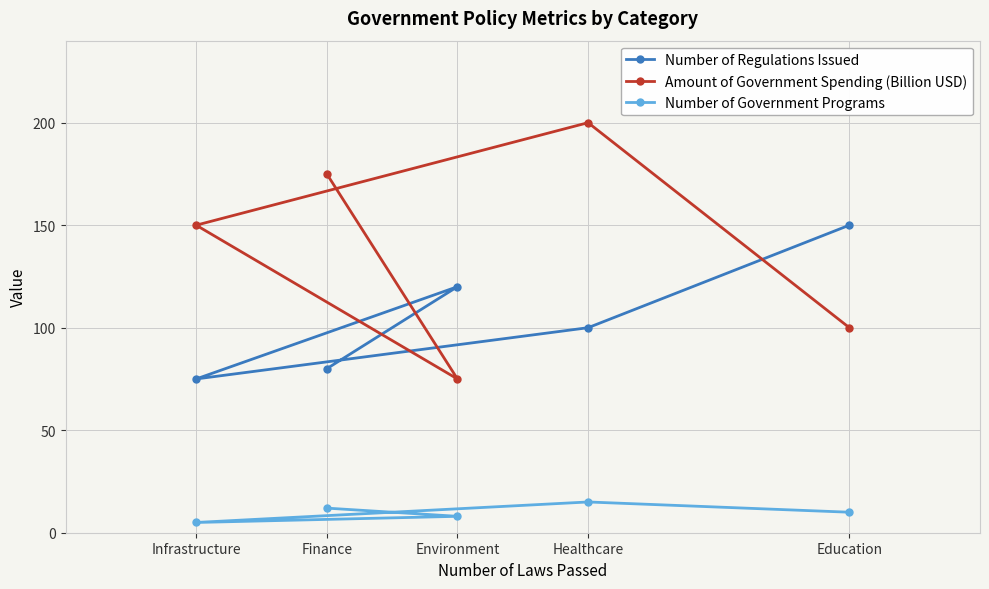

Where is Amount of Government Spending (Billion USD) nearest to the value 137?

Infrastructure